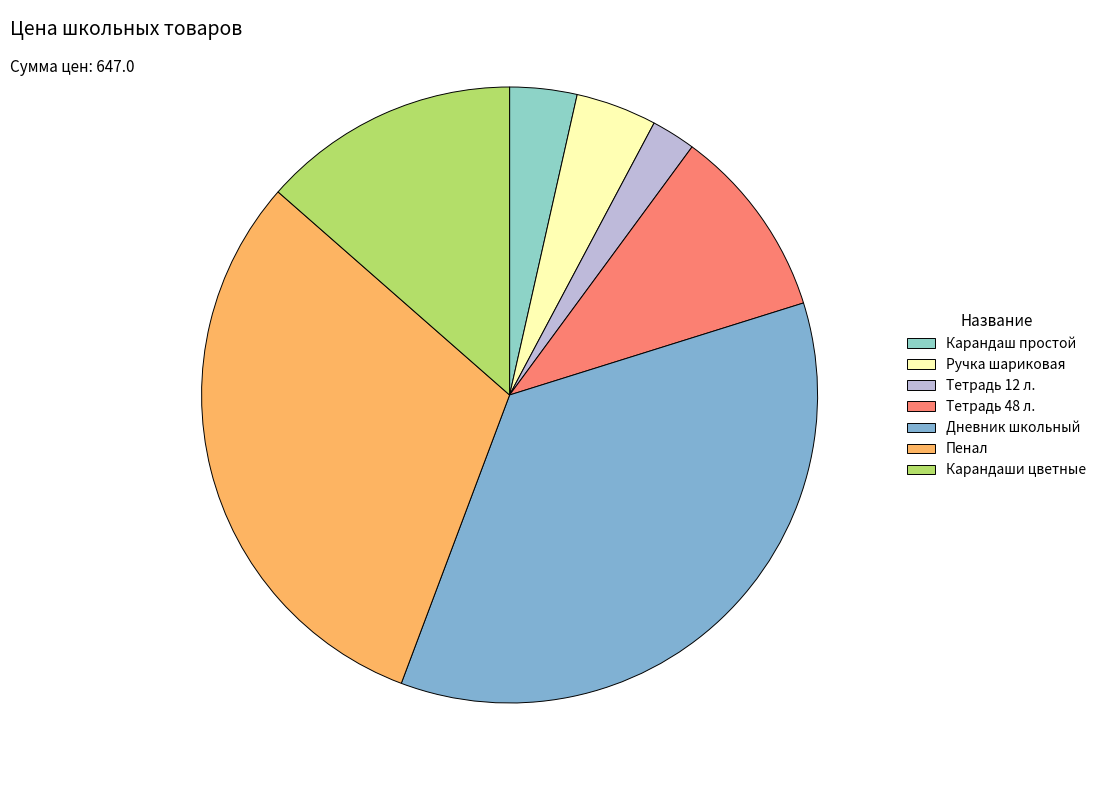

How many segments does this pie chart have?

7